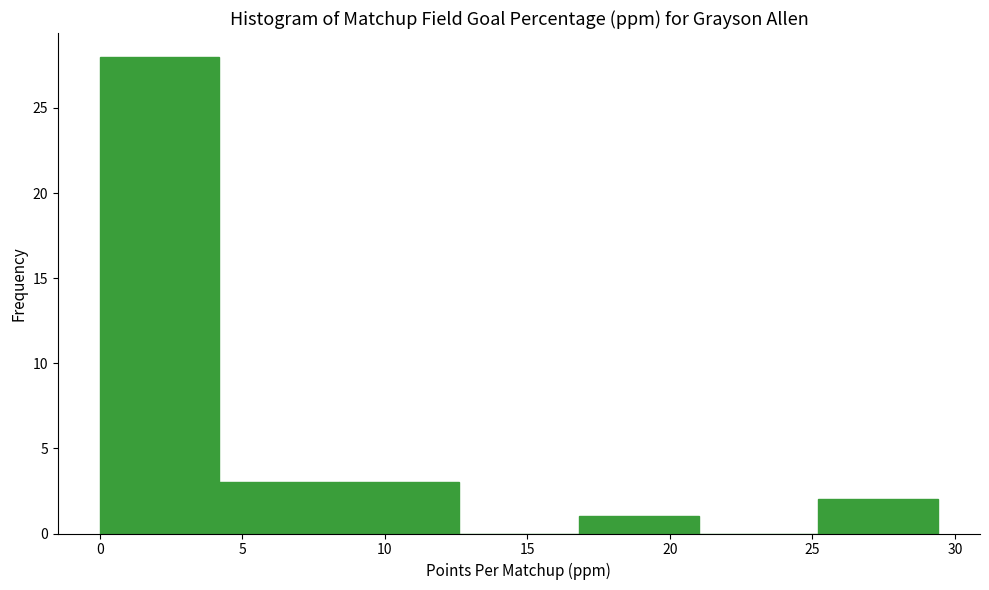

Reading left to right, list every bar in this chart as the range it spans on the x-axis followed by its height. Neither the bar edges nor the heights are printed on the chart, so give them approximately, as read against the axes.

0.0 to 4.0: 28
4.0 to 8.5: 3
8.5 to 12.5: 3
12.5 to 17.0: 0
17.0 to 21.0: 1
21.0 to 25.0: 0
25.0 to 29.5: 2